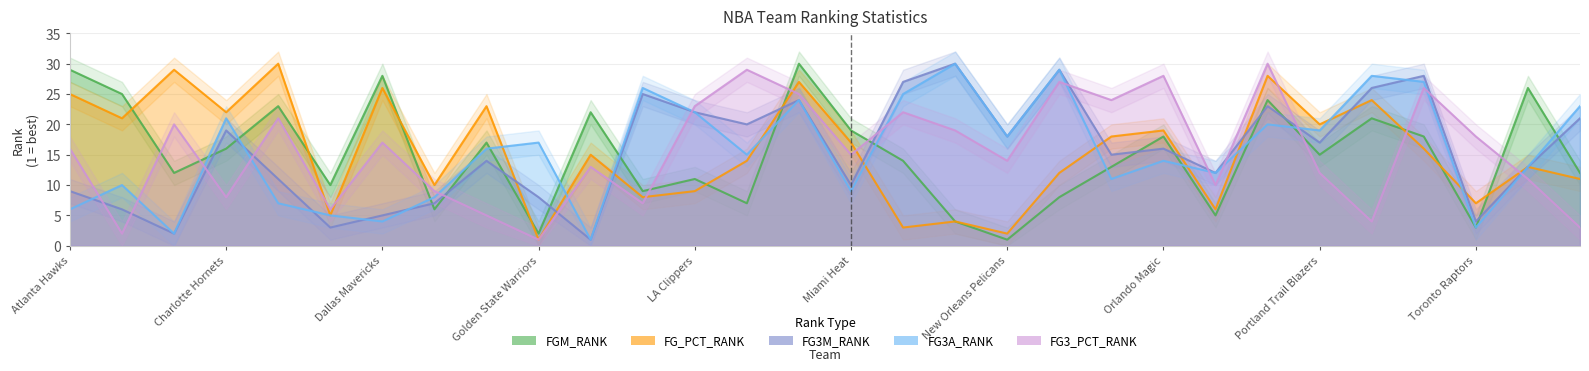

What is the label of the 29th point from the right?

Boston Celtics